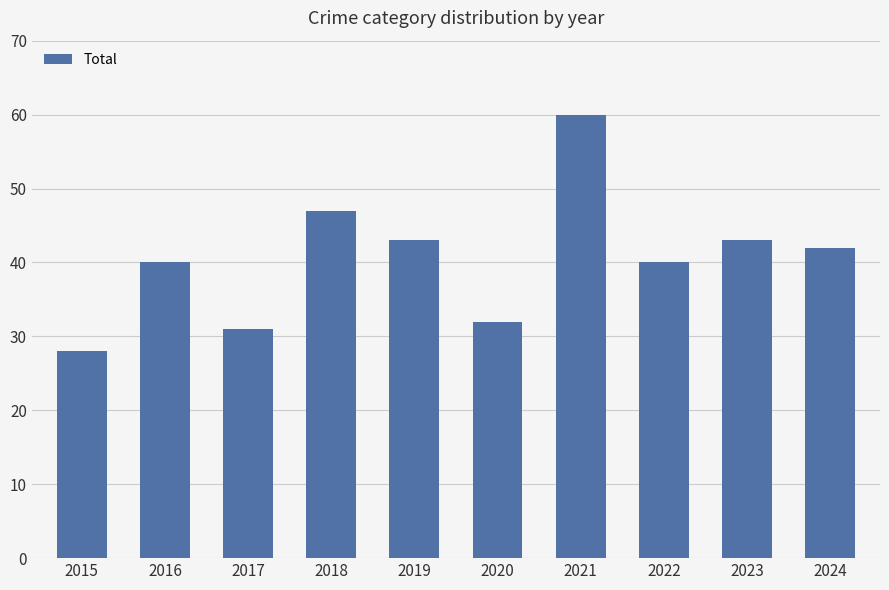

Reading right to left, list all the values displayed in this chart.

42	43	40	60	32	43	47	31	40	28